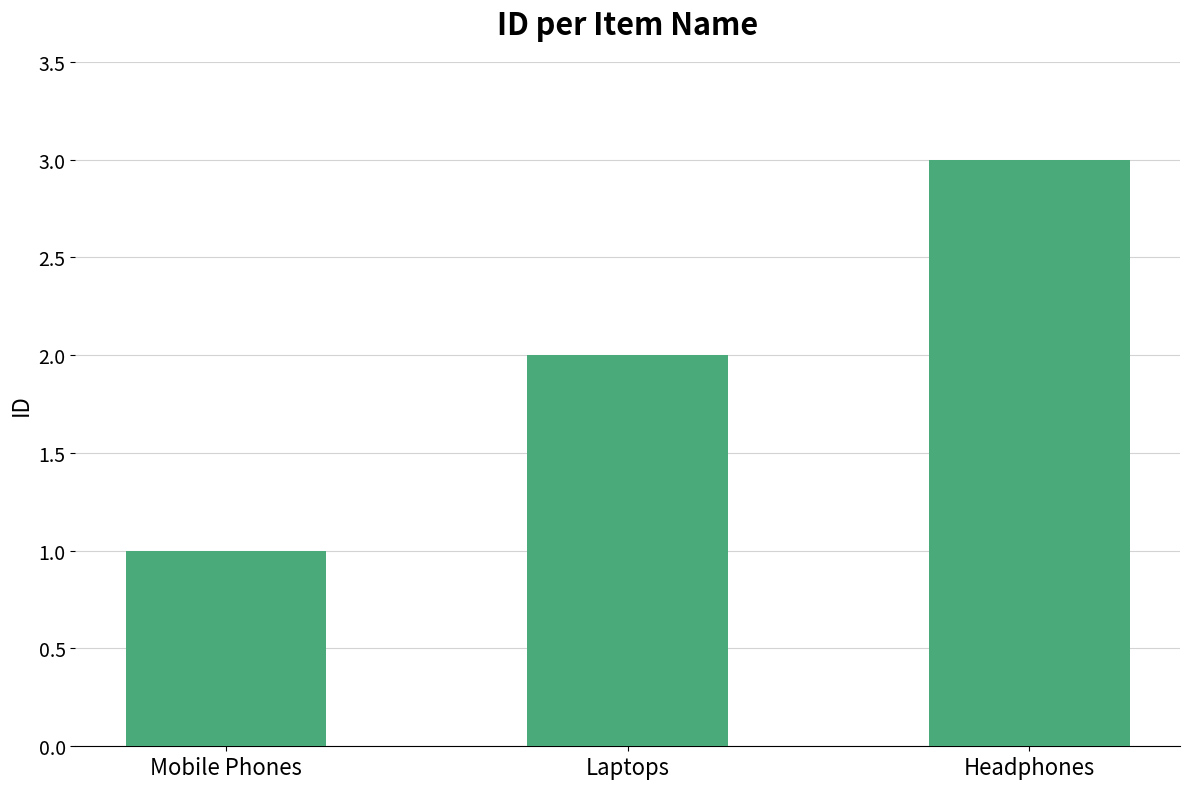

Read the value at Mobile Phones.

1